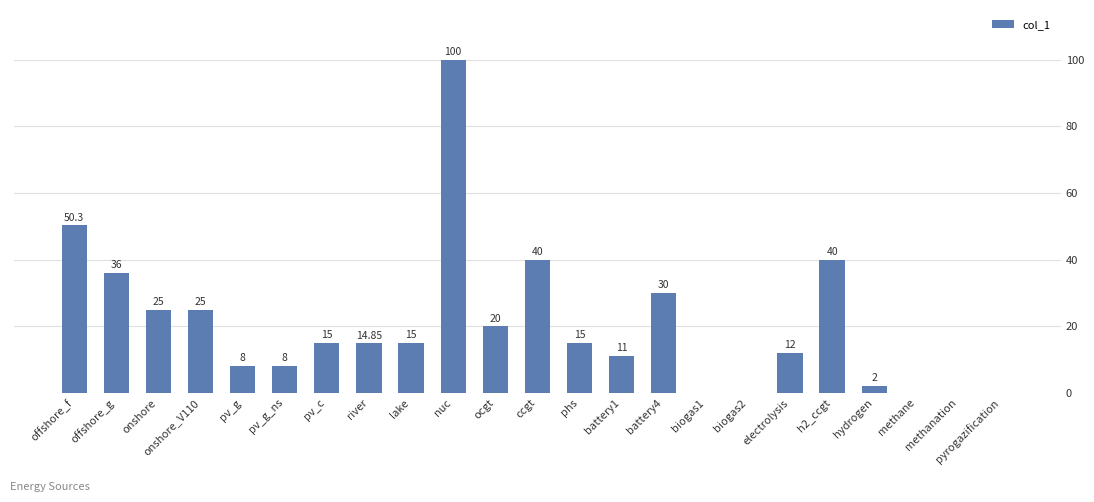

Count the number of data series in this chart.

1